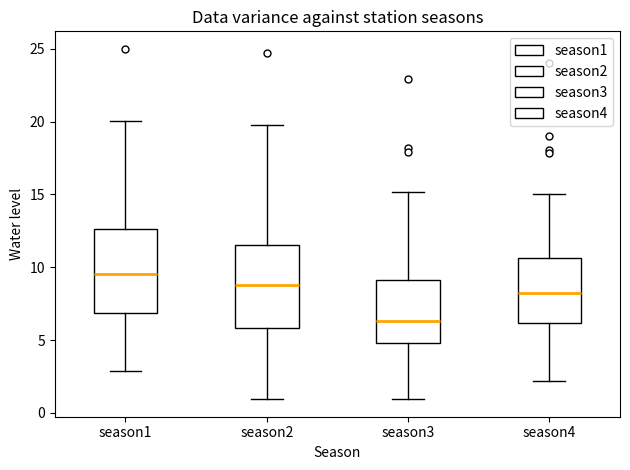

Where is the upper edge of the box for season4 on the y-axis? The values are not printed on the chart, so give them approximately, as read against the axis.

10.5